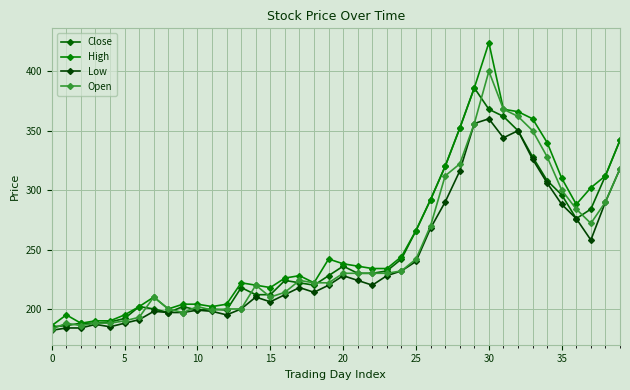

How many data points in Open are less than 230?

20